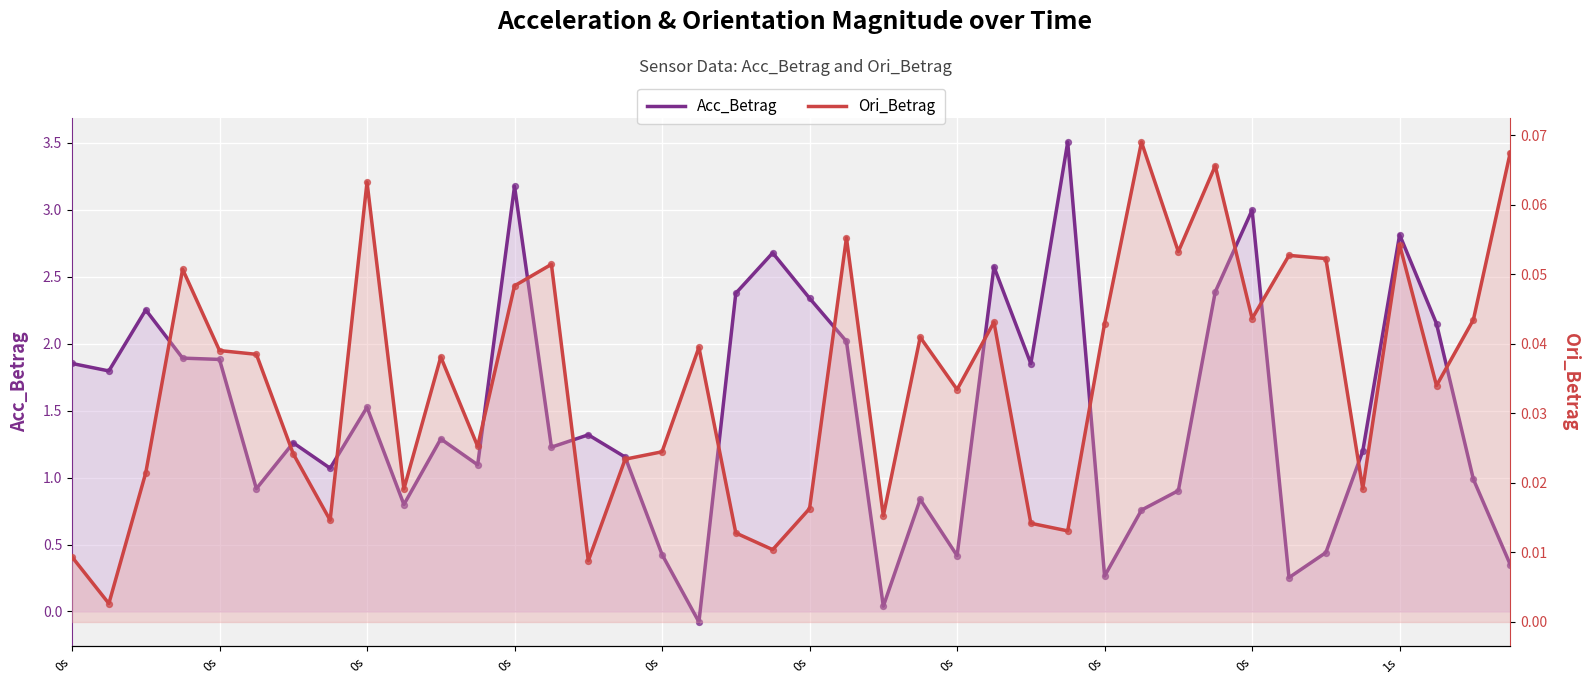

Which series has the largest Y range (max minus min)?

Acc_Betrag